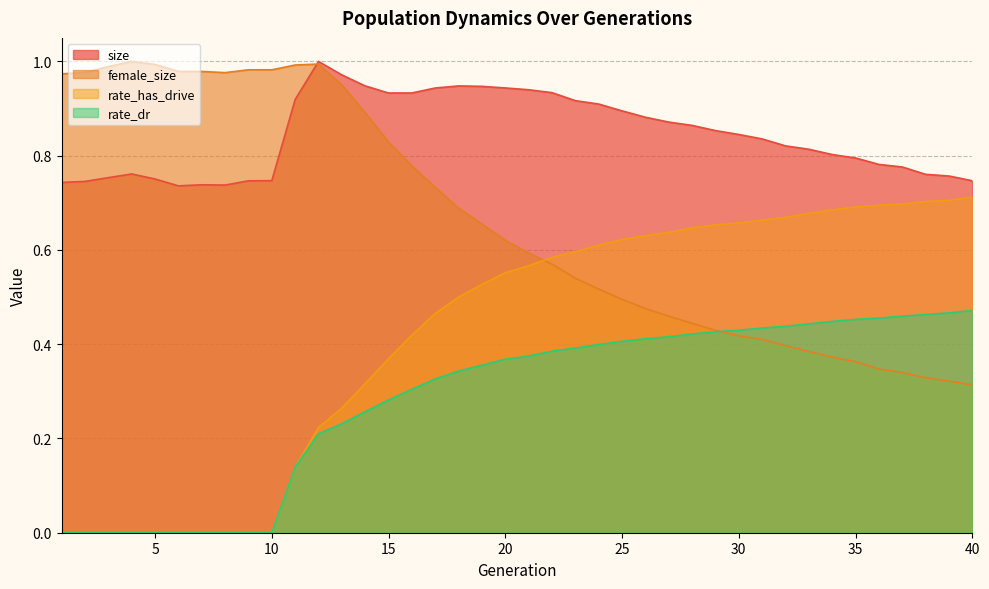

List the series in order of their peak value, lowest first.

rate_dr, rate_has_drive, size, female_size